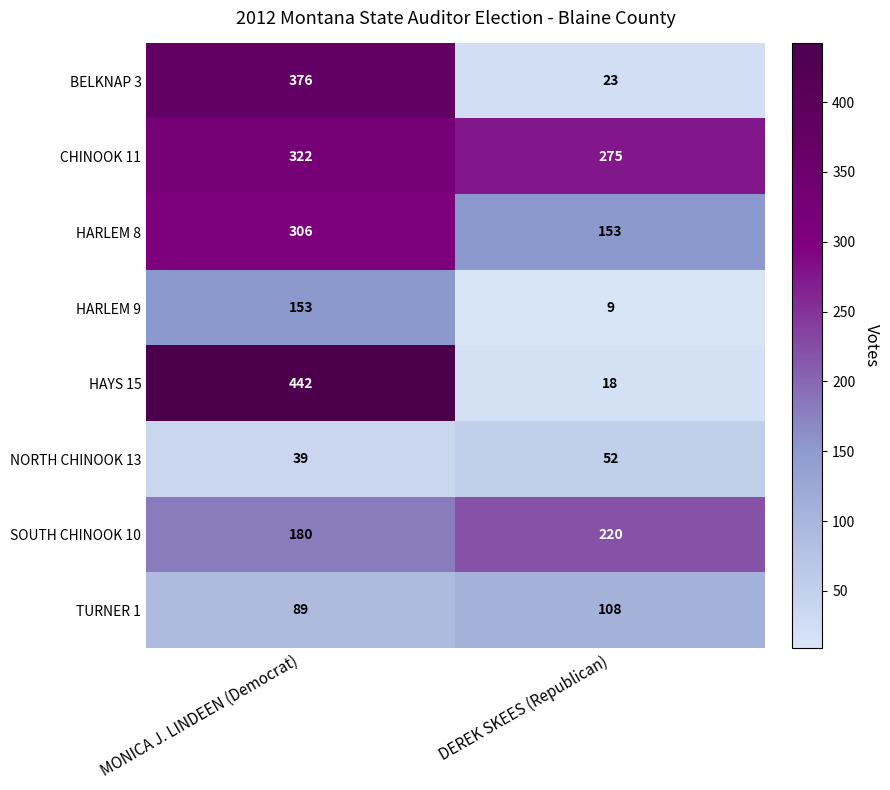

Which series has the widest spread of values?

HAYS 15